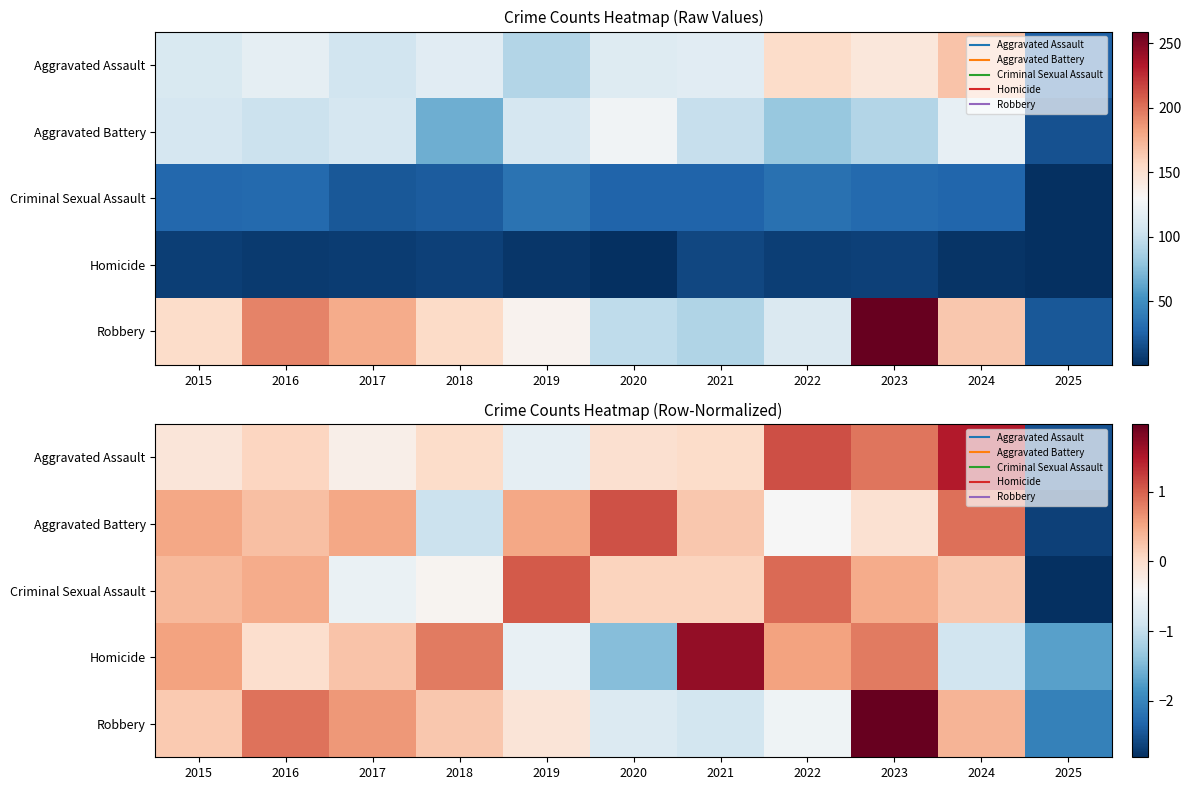

Where does the Criminal Sexual Assault series first go above 0?

2015